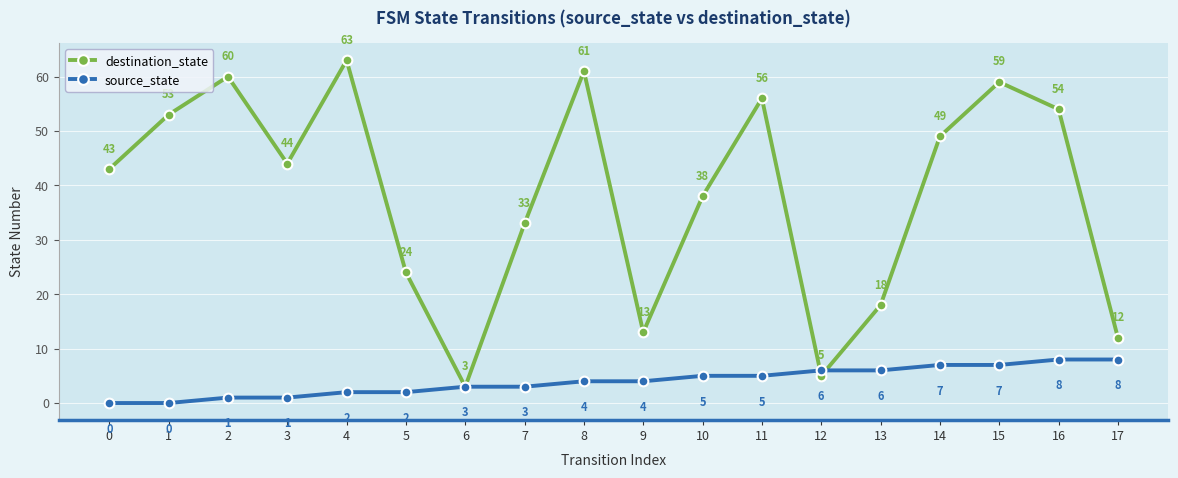

At which category does destination_state reach its first local peak?

2